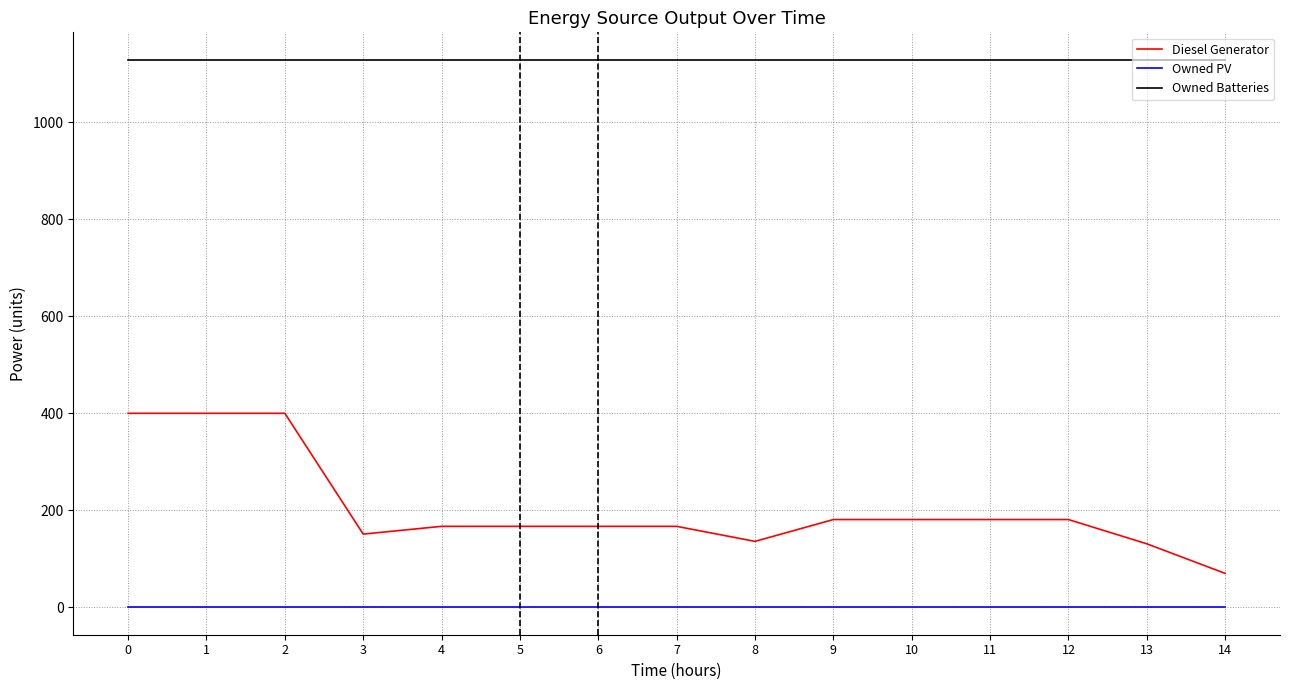

Does the chart have visible grid lines?

Yes